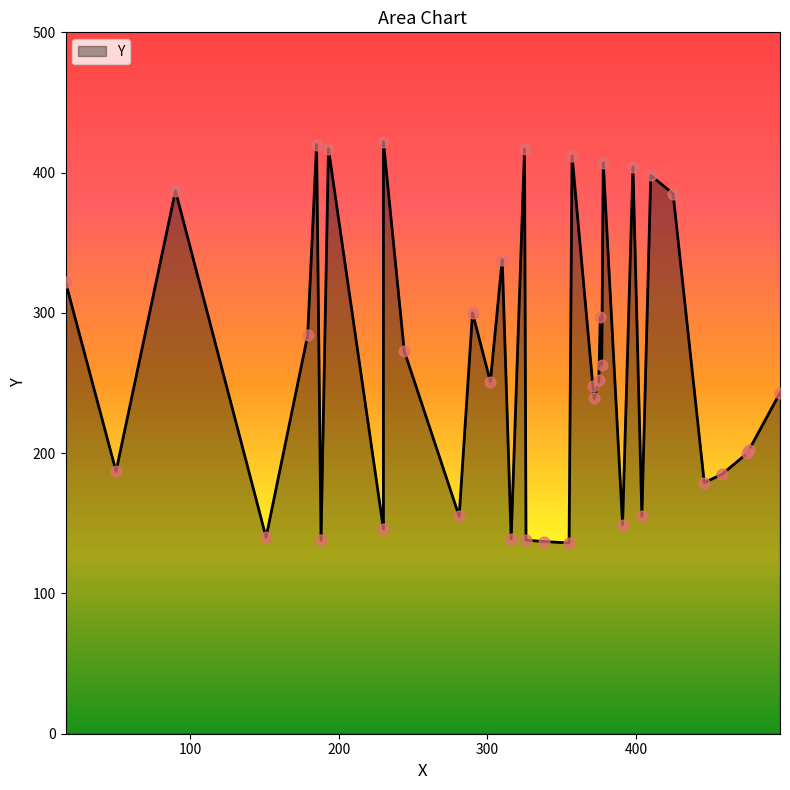

Approximately how many times larger is the value at 458 compared to 425?

0.5